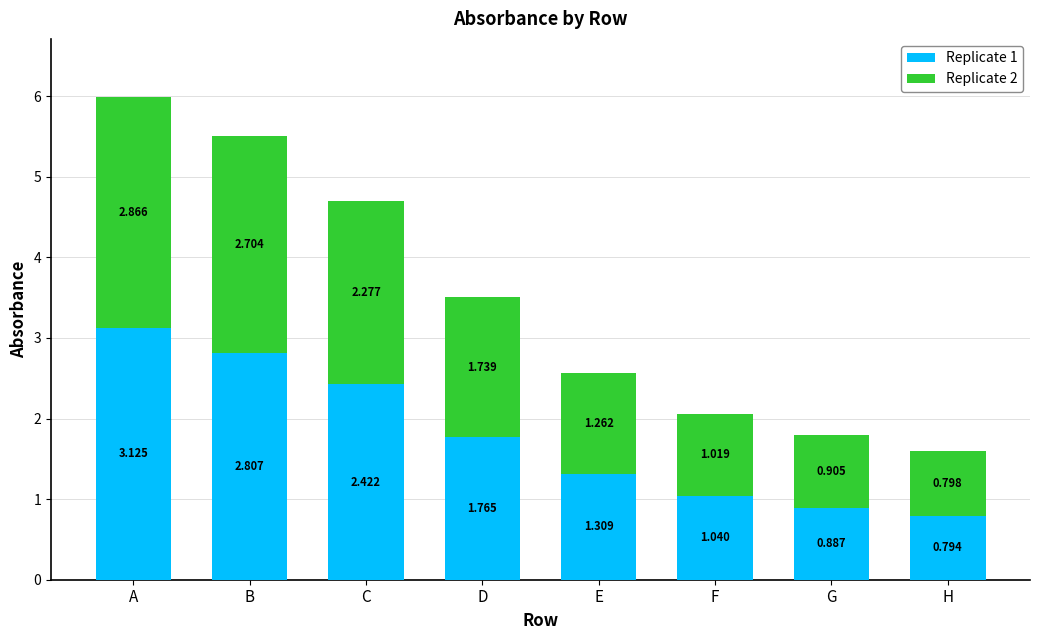

Are the bars grouped side by side (vs. stacked)?

No